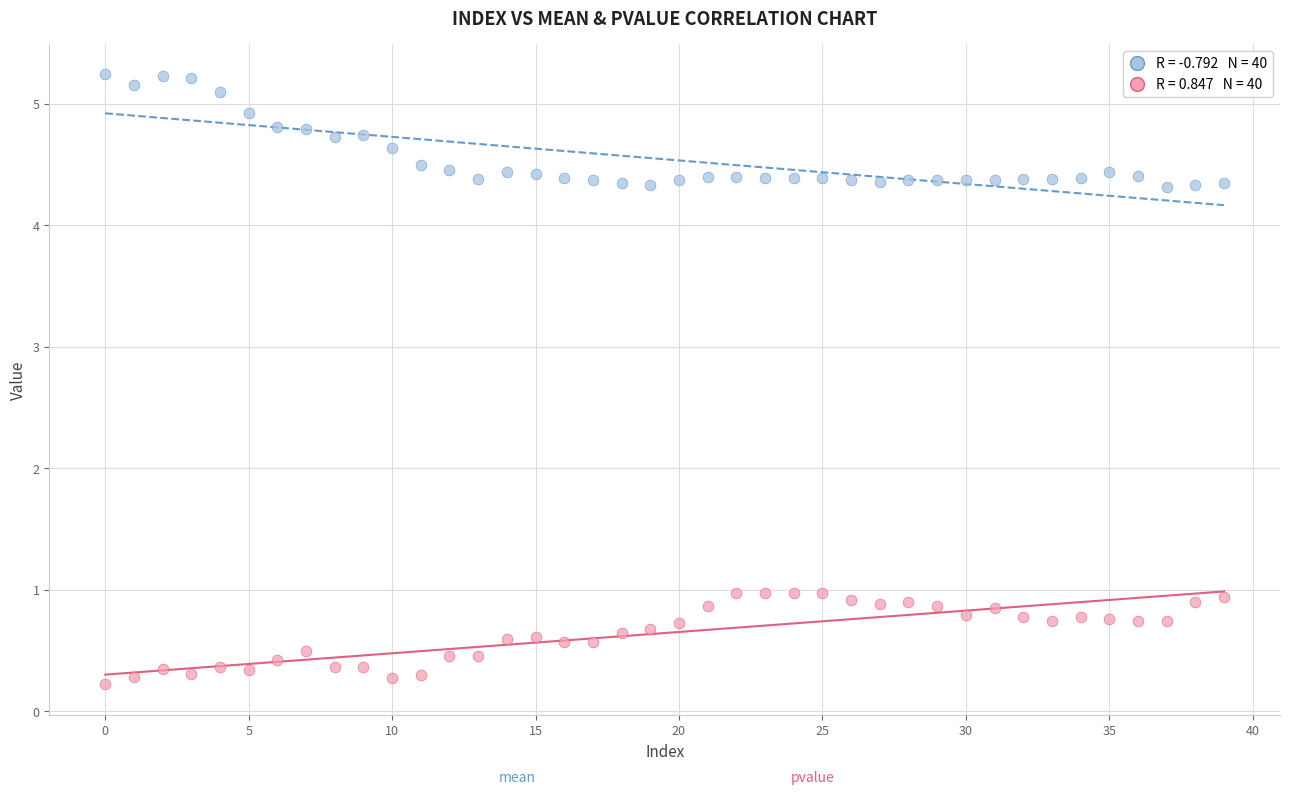

Across all data points, what is the range of Y values (max minus min)?

5.0